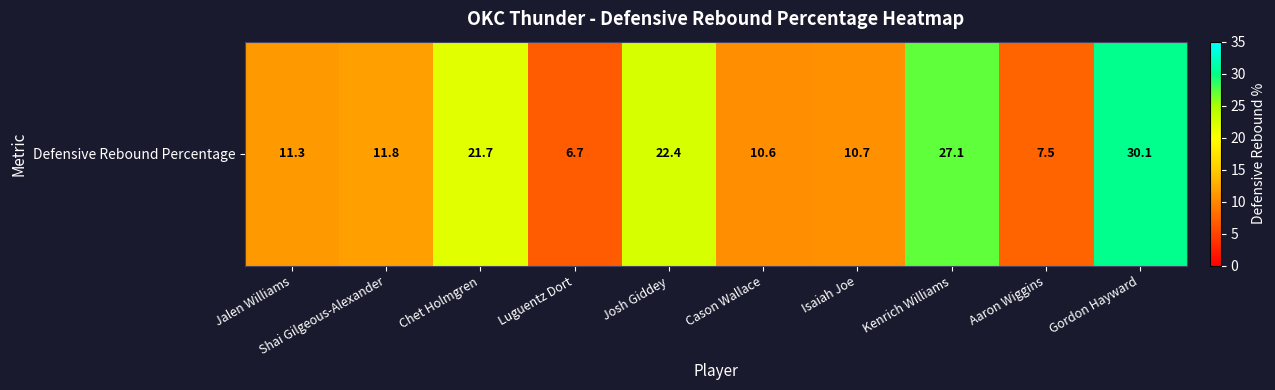

List the labels in order of value, largest first.

Gordon Hayward, Kenrich Williams, Josh Giddey, Chet Holmgren, Shai Gilgeous-Alexander, Jalen Williams, Isaiah Joe, Cason Wallace, Aaron Wiggins, Luguentz Dort